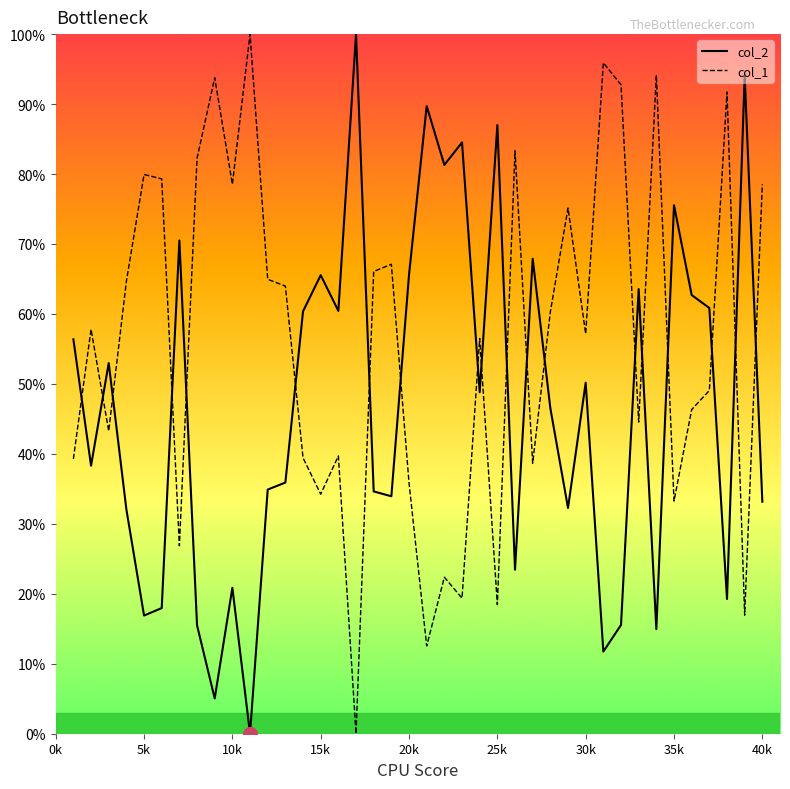

Rank the series by their average value, from highest to lowest.

col_1, col_2